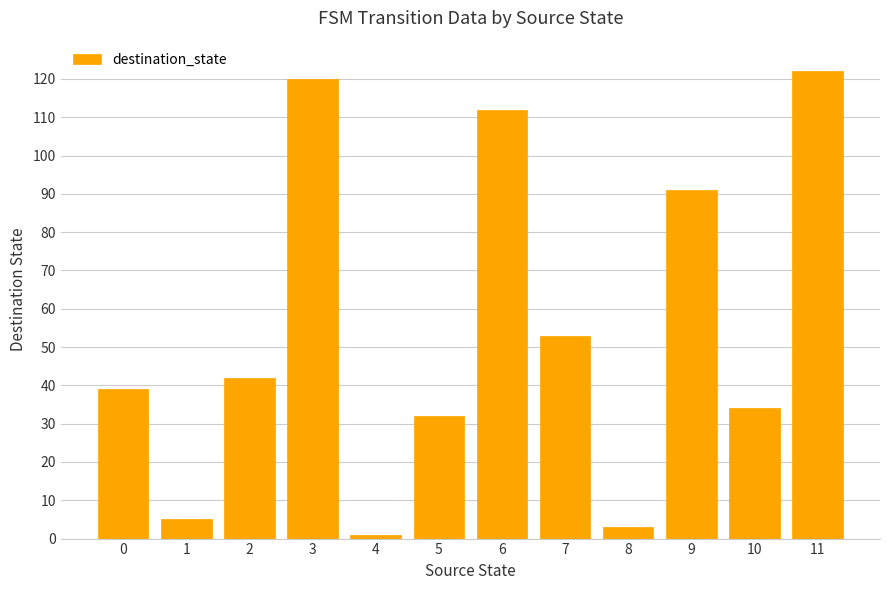

Approximately how many times larger is the value at 0 compared to 4?

39.0